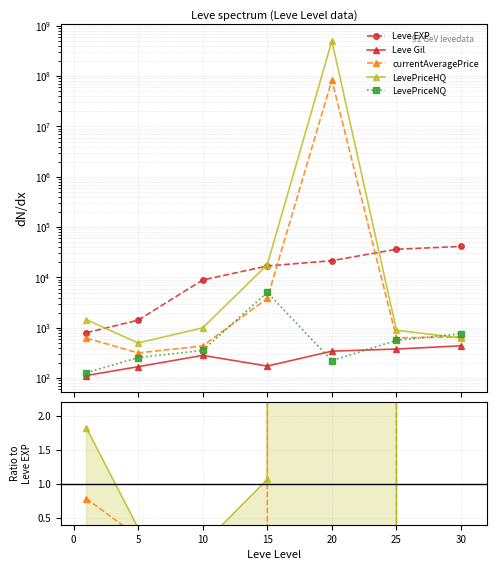

Between 15 and 30, which is larger?

30